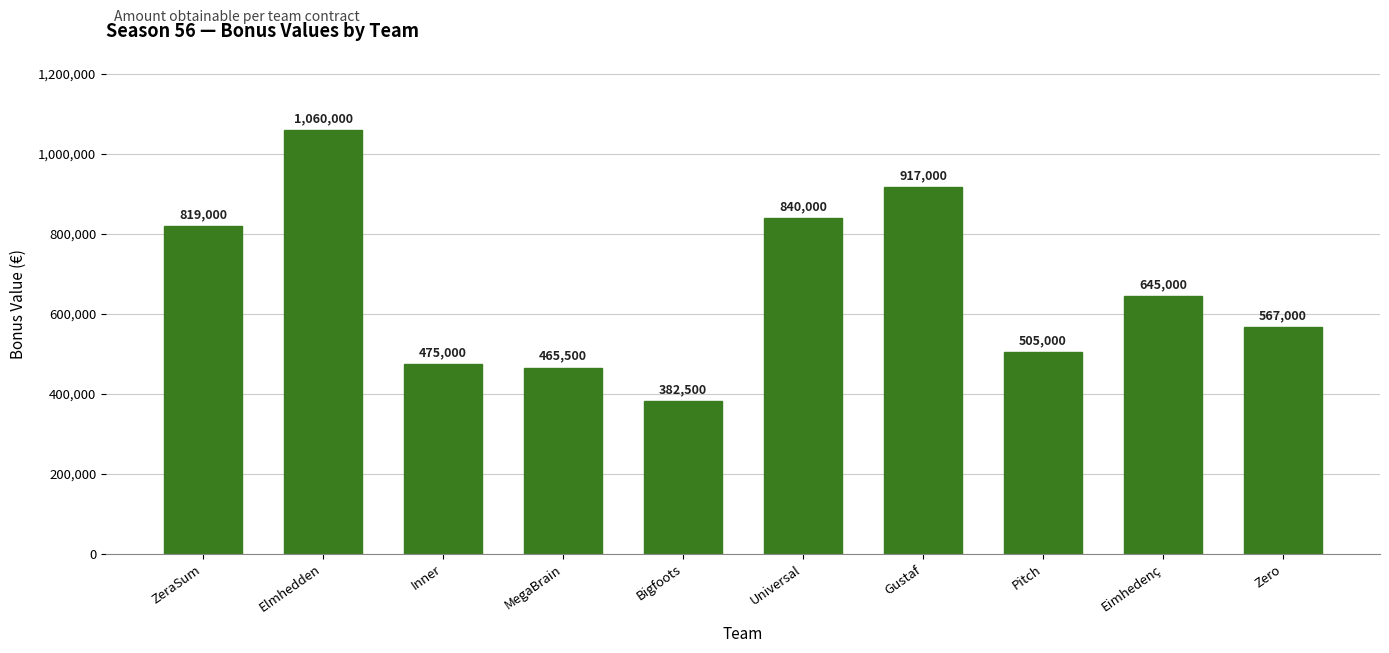

What is the approximate value at Eimhedenç?

645000